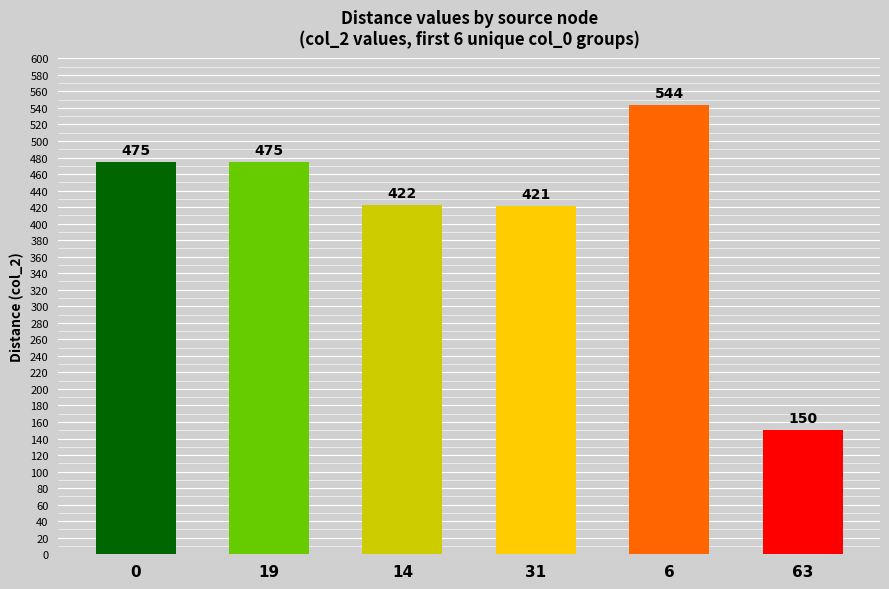

What is the sum of all values?

2487